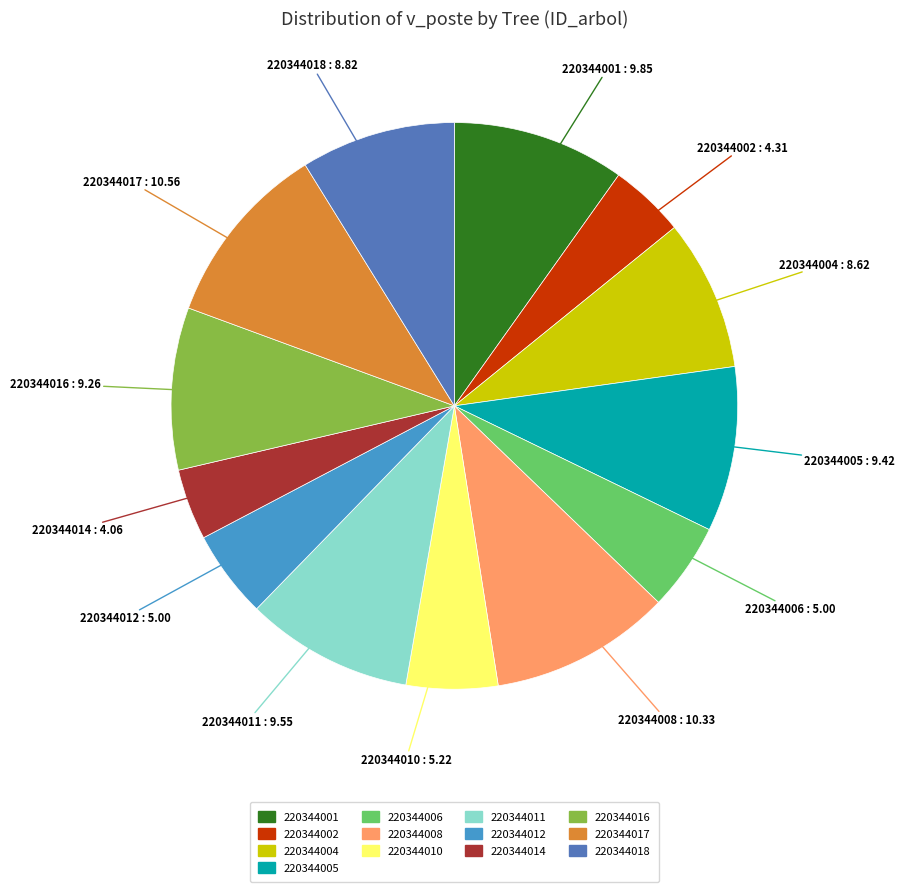

Is there a majority slice in this chart?

No